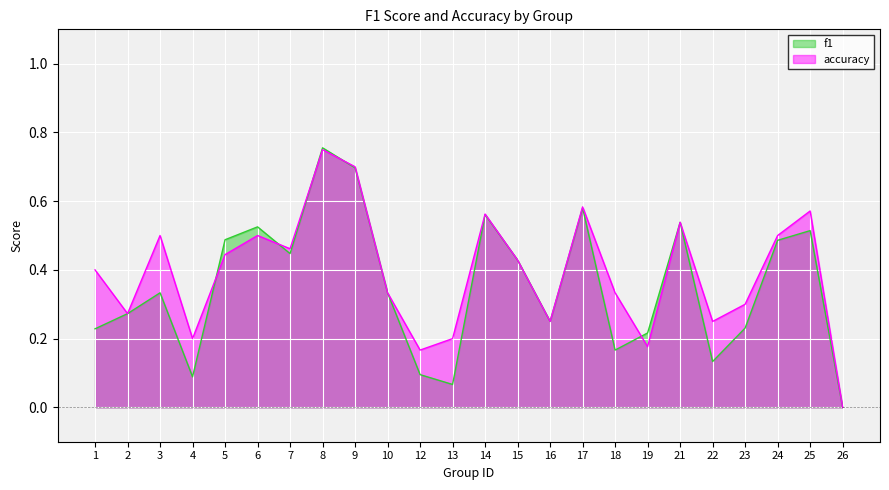

Is it true that accuracy equals 0.5 at 7?

True